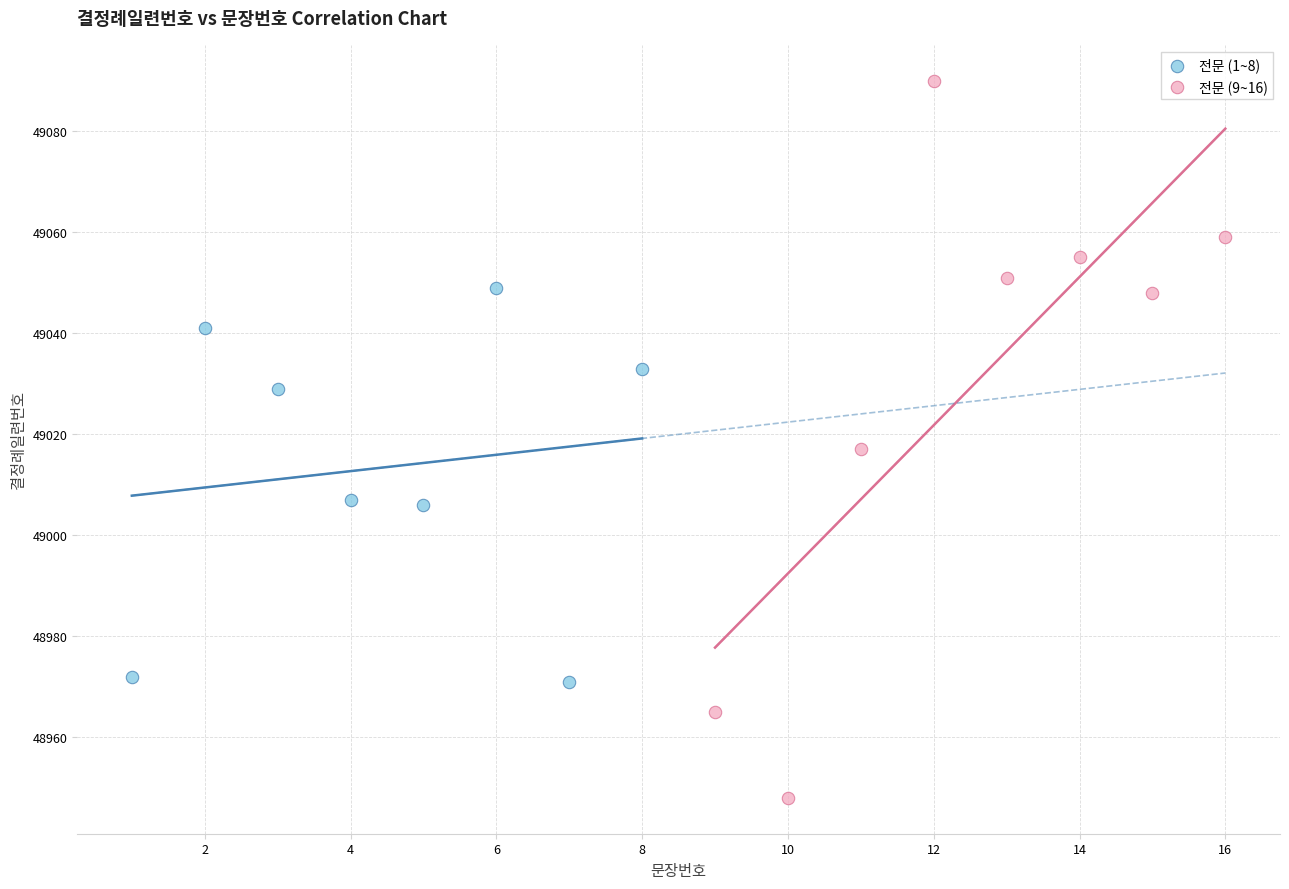

Which series has the largest Y range (max minus min)?

전문 (9~16)